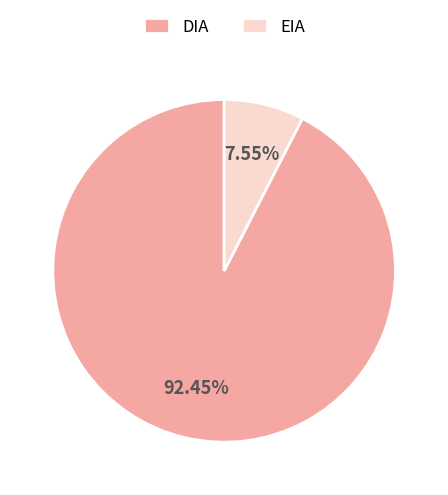

Count the number of slices in the pie.

2